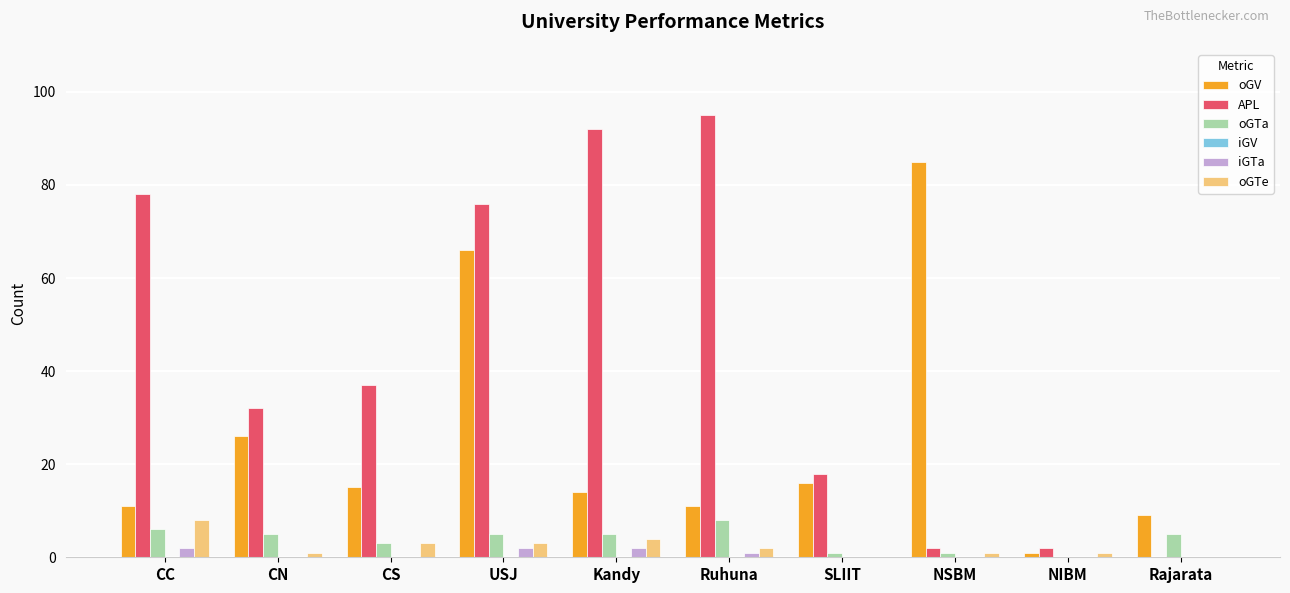

What is the maximum value for oGTa?

8